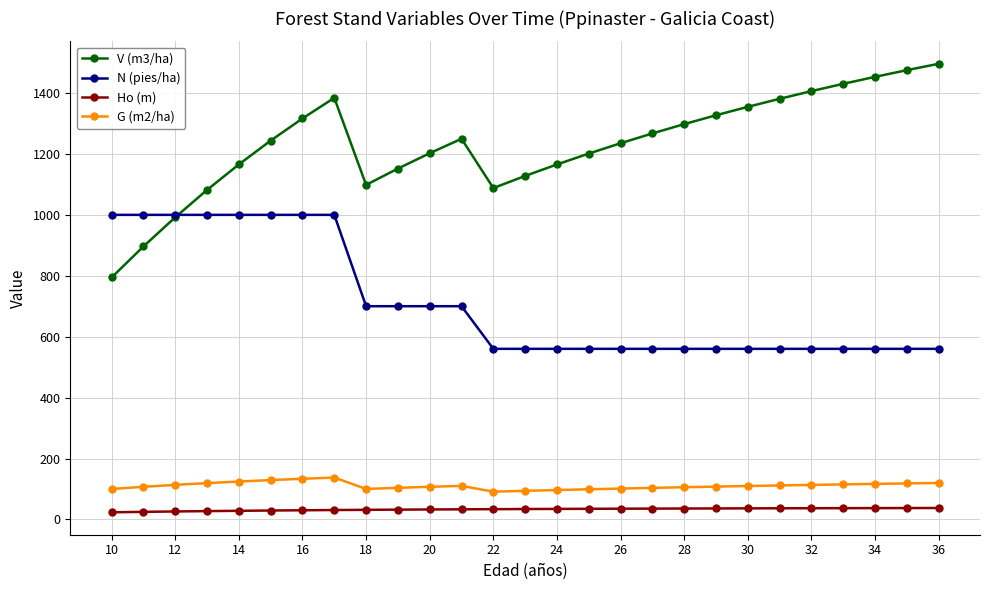

True or false: N (pies/ha) and G (m2/ha) intersect in this chart.

False